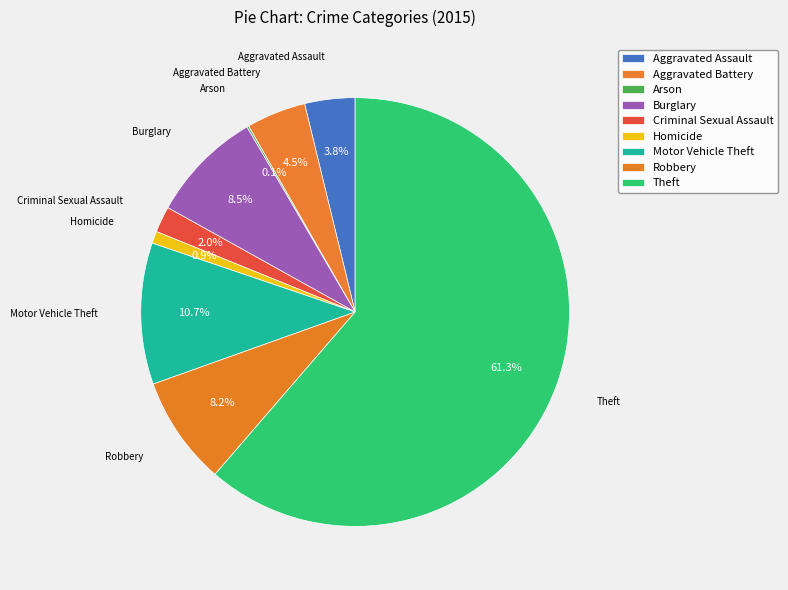

How many segments does this pie chart have?

9